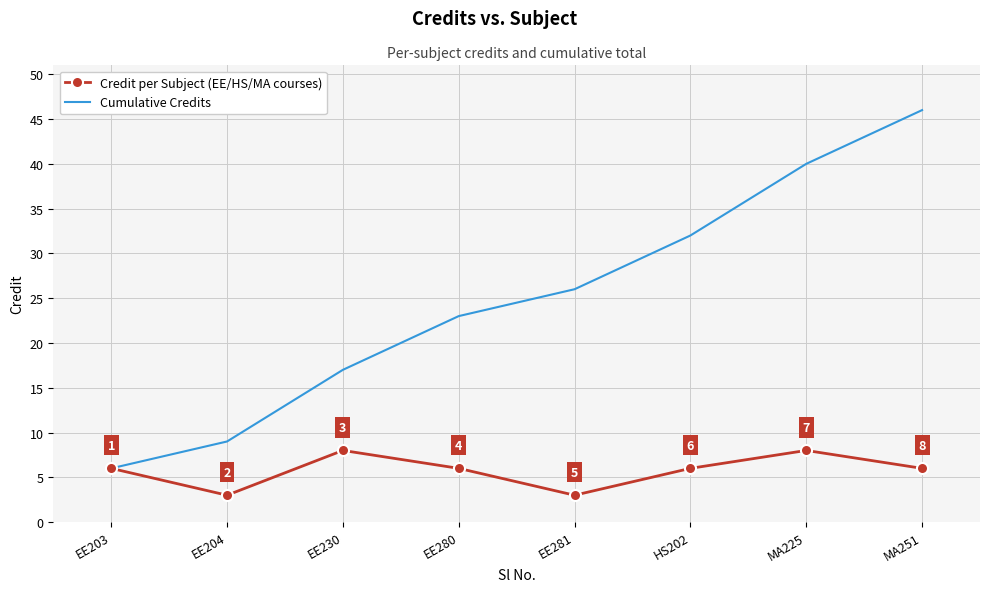

Rank the series at EE230 from lowest to highest value.

Credit per Subject (EE/HS/MA courses), Cumulative Credits